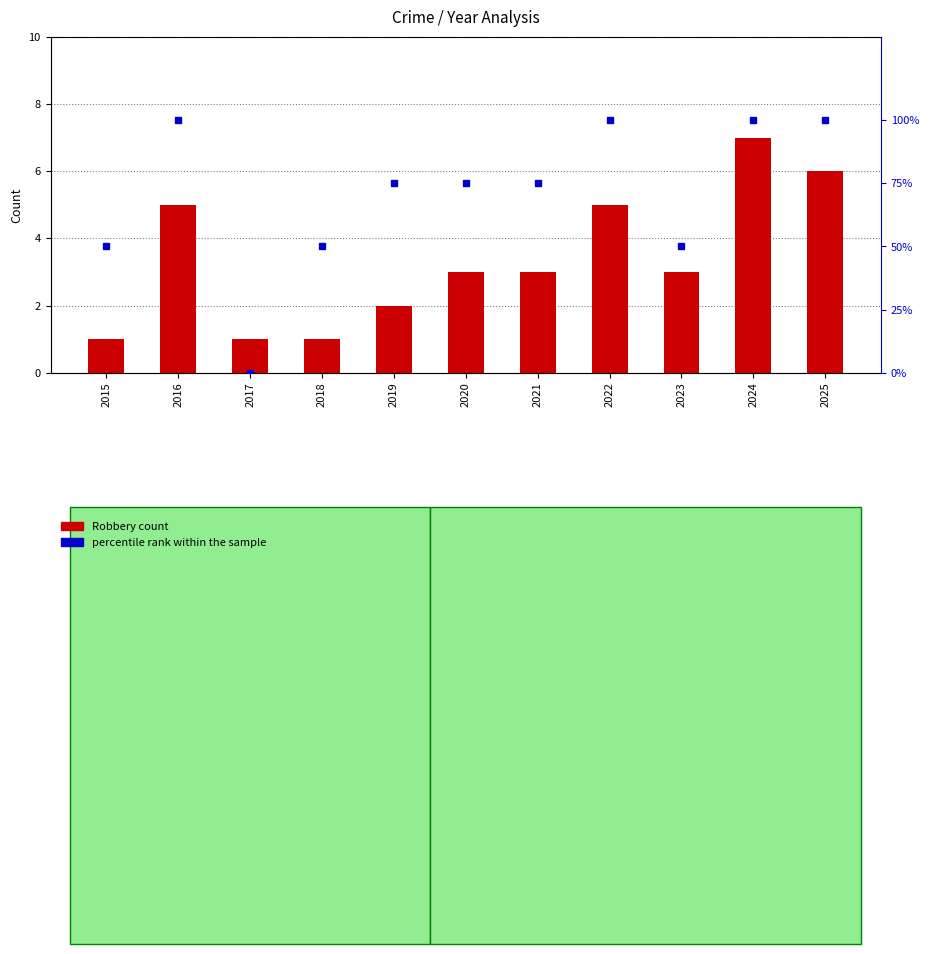

Is it true that percentile rank within the sample equals 100 at 2016?

True